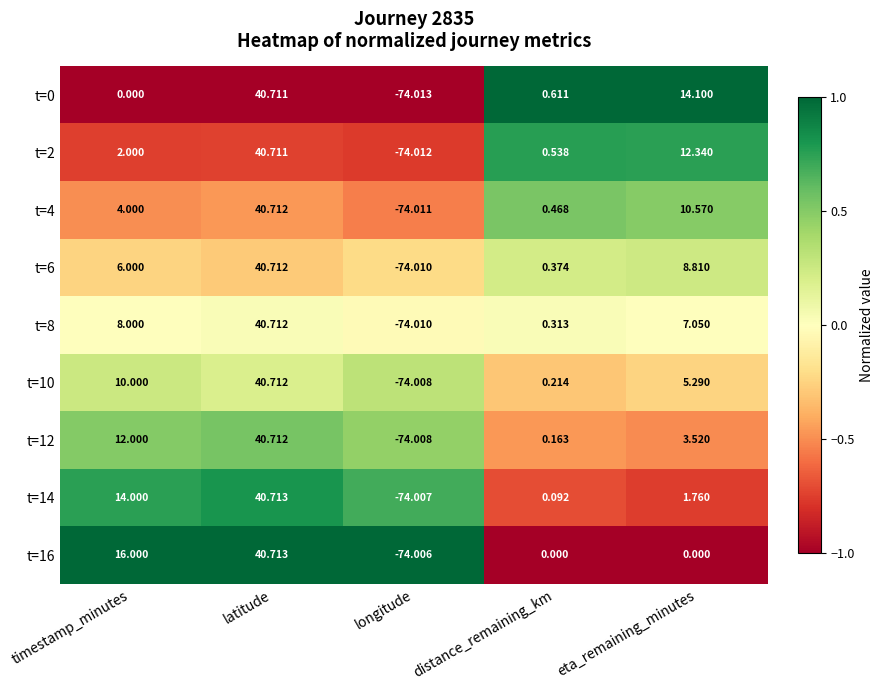

How many positive values does the t=4 series have?

4